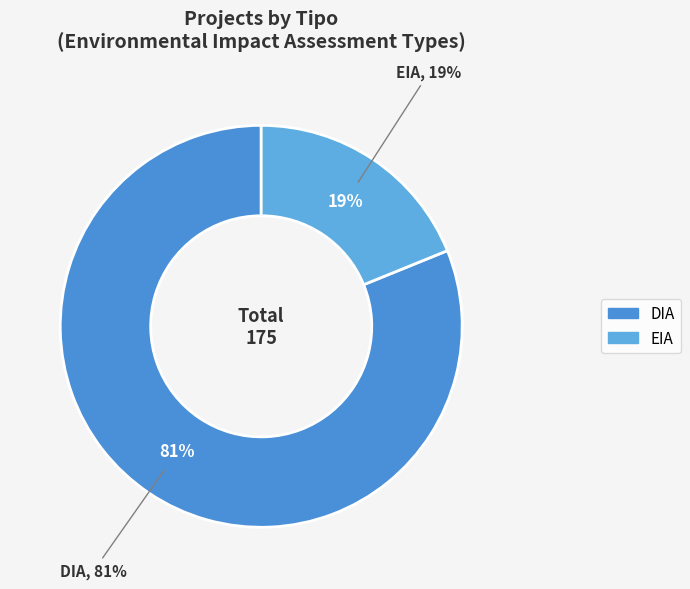

To the nearest percent, what is the difference between the DIA and EIA slice percentages?

62%